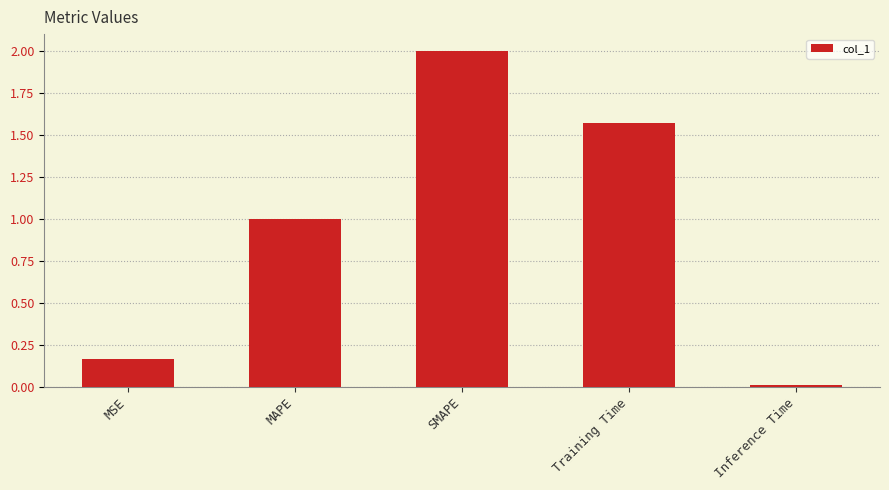

What is the label of the 1st bar from the right?

Inference Time